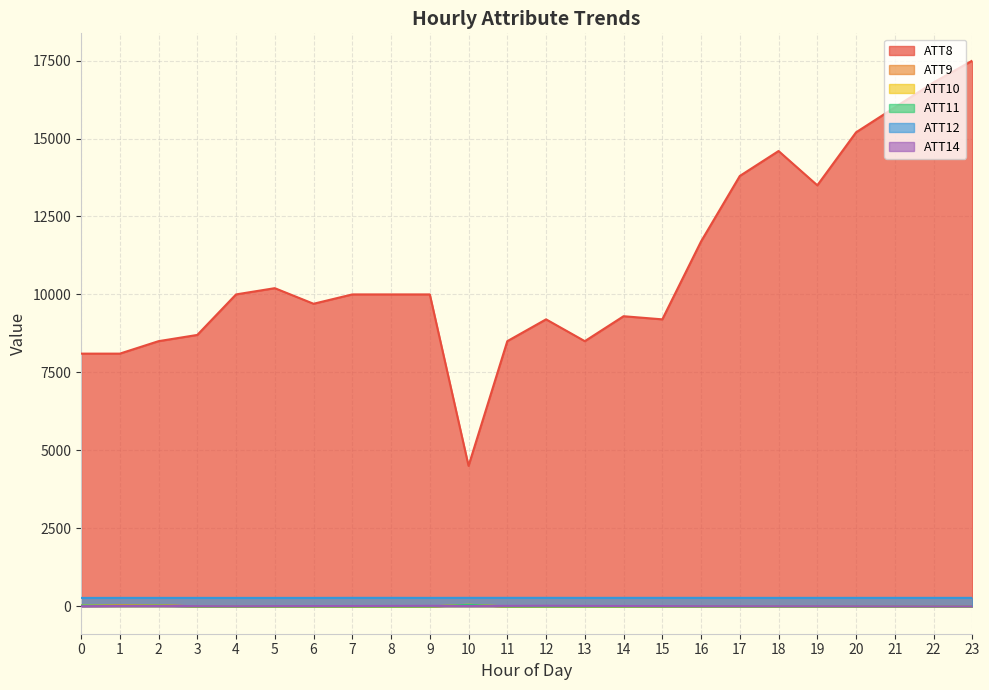

What is the value of the ATT11 point at the 24th from the left?

-10.0